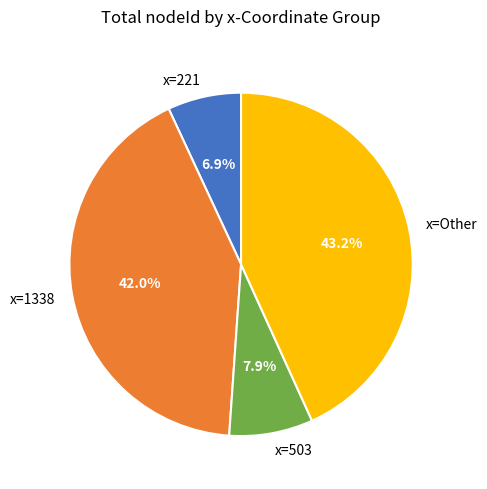

Is there a majority slice in this chart?

No